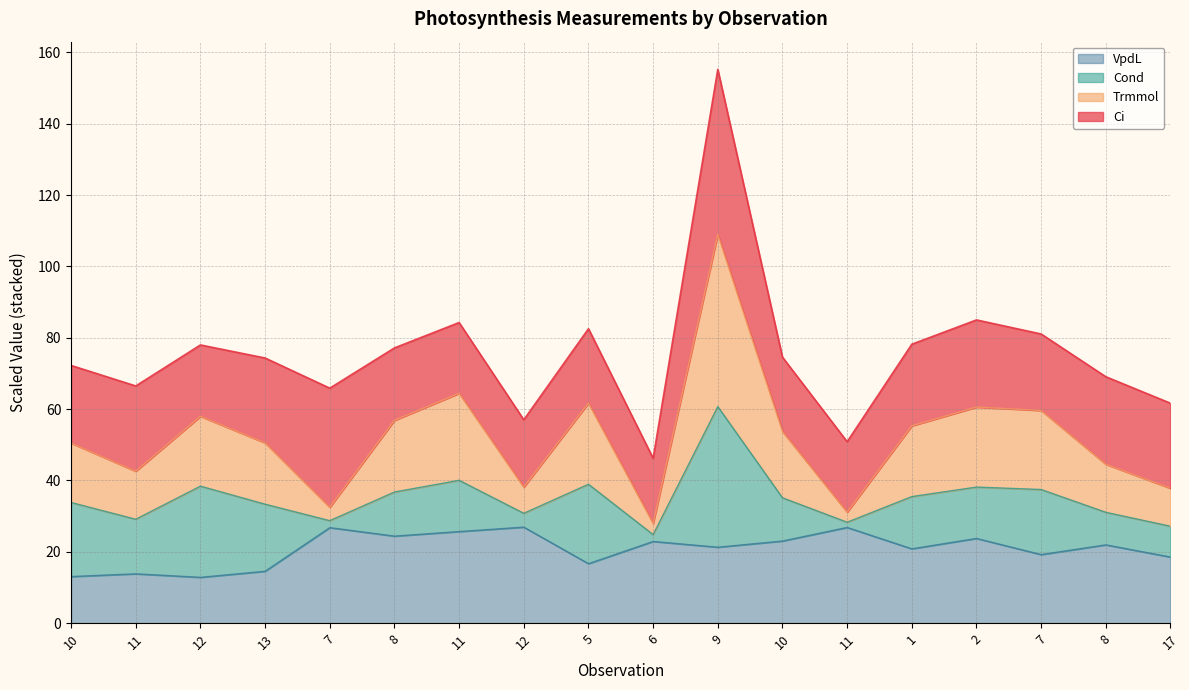

How many interior local peaks does the VpdL series have?

7